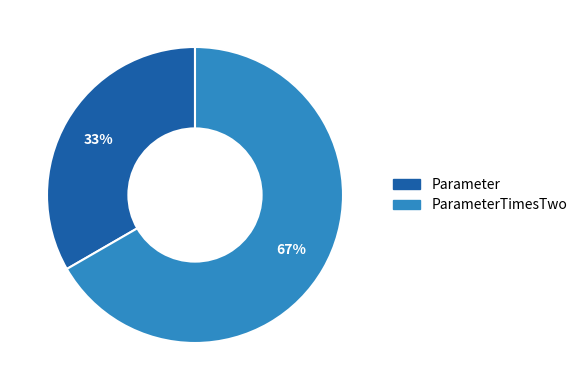

Does any single category account for the majority?

Yes